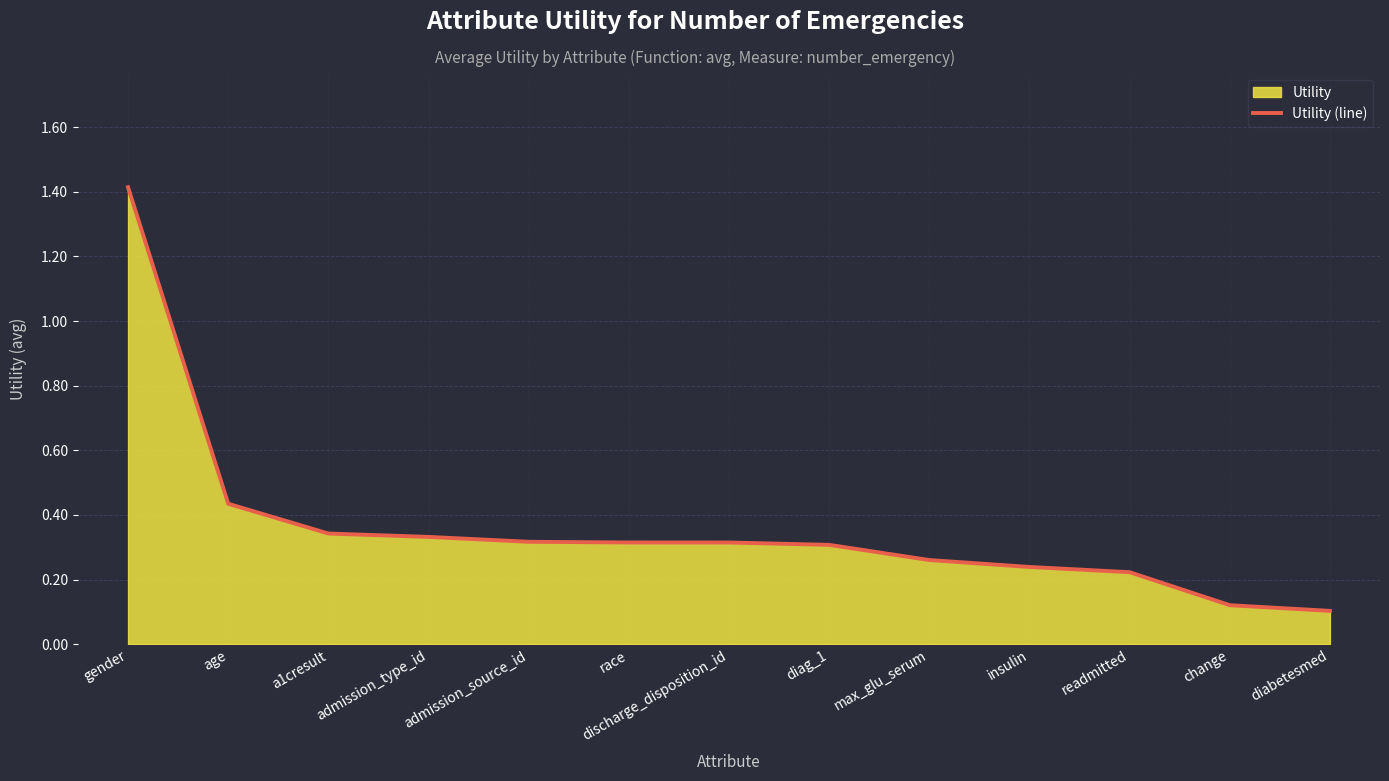

The value at insulin is 0.2. True or false?

True